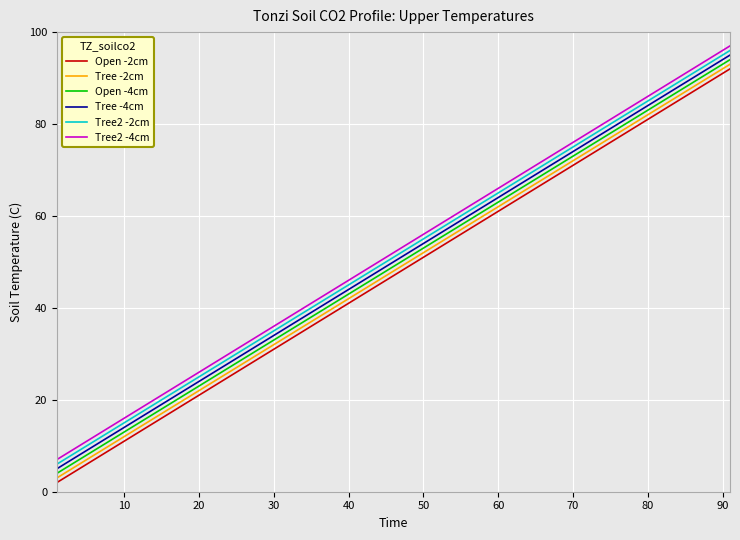

True or false: Tree2 -2cm and Tree -2cm intersect in this chart.

False